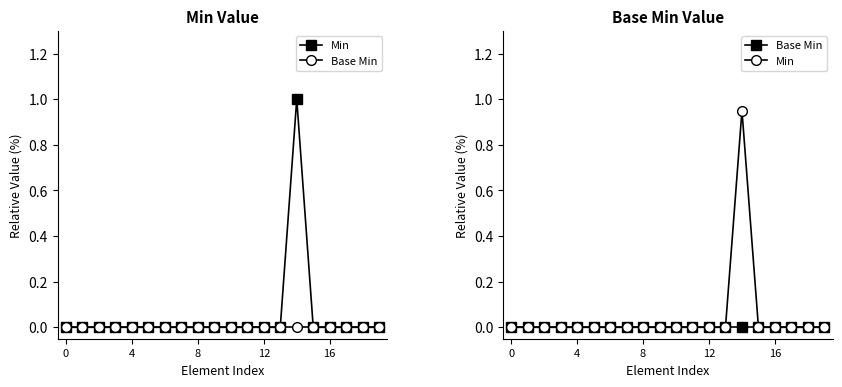

At which category does the chart reach its peak across all series?

14